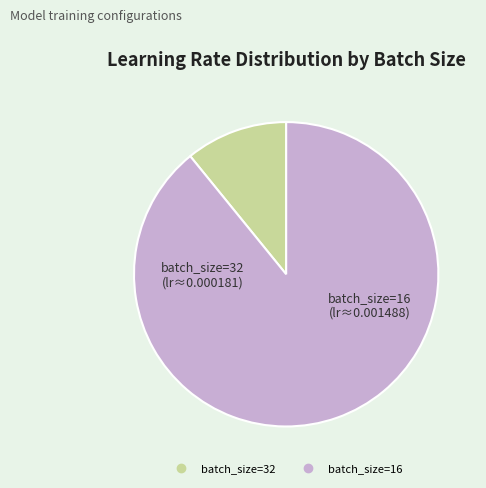

Does batch_size=16 represent more than half of the total?

Yes